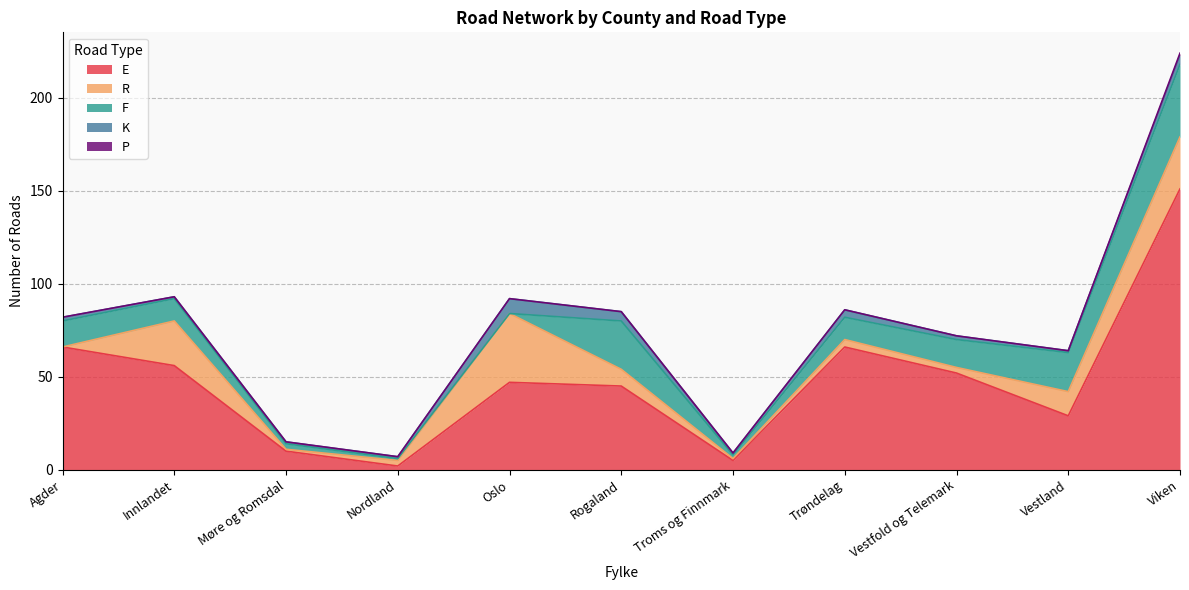

Reading right to left, transcribe all the data shown in this chart.

E: 151	29	52	66	5	45	47	2	10	56	66
R: 28	13	3	4	1	9	37	3	1	24	0
F: 39	21	15	12	2	26	0	1	3	12	14
K: 5	1	2	4	1	5	8	1	1	1	2
P: 1	0	0	0	0	0	0	0	0	0	0